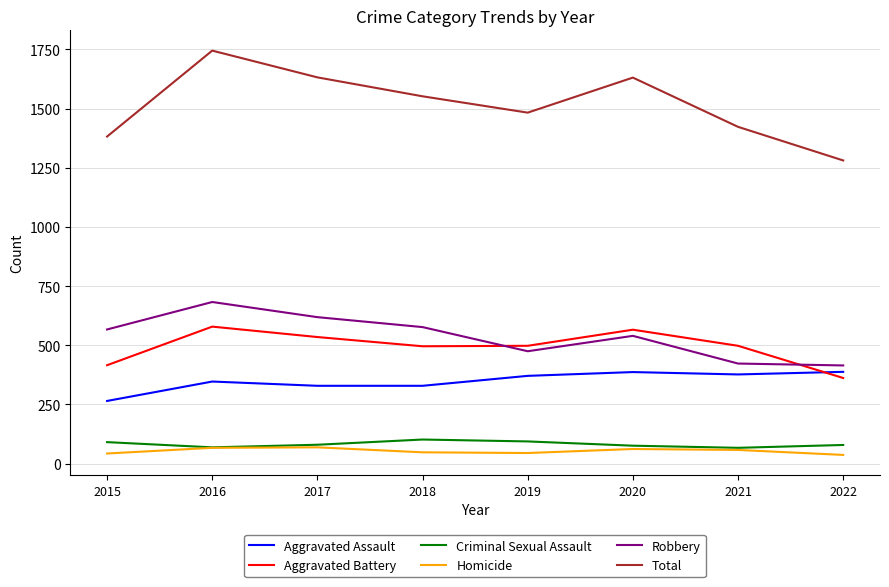

Which series has the largest range (max minus min)?

Total